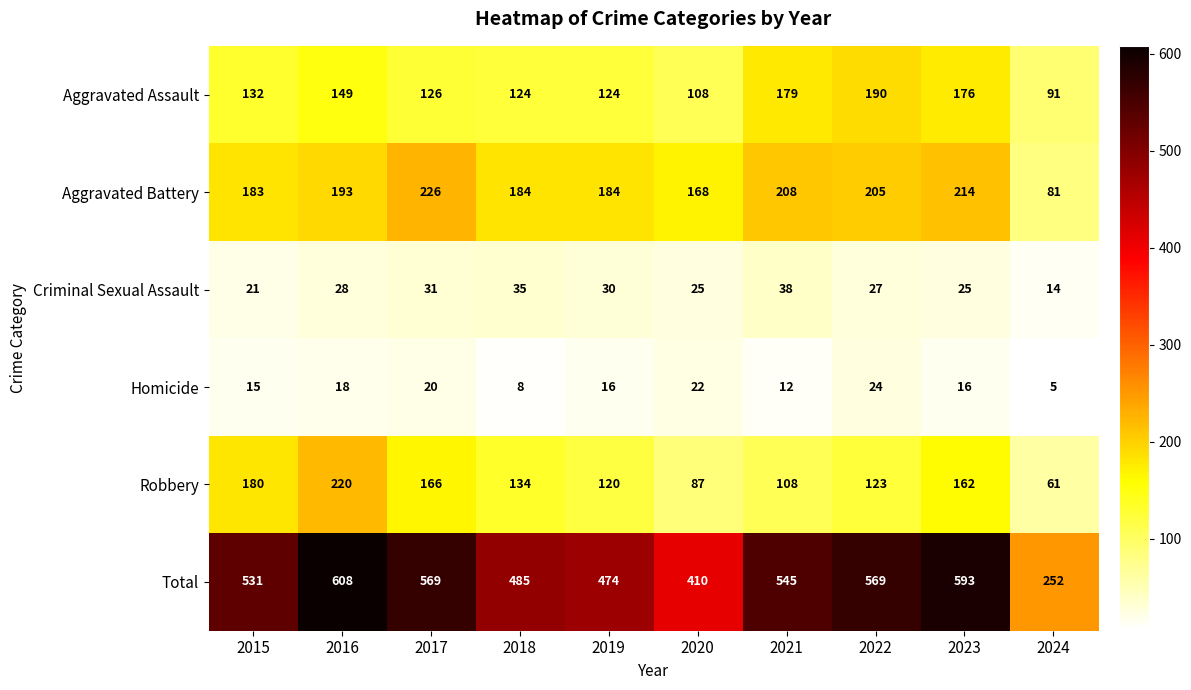

The value of Robbery at 2018 is 134. True or false?

True